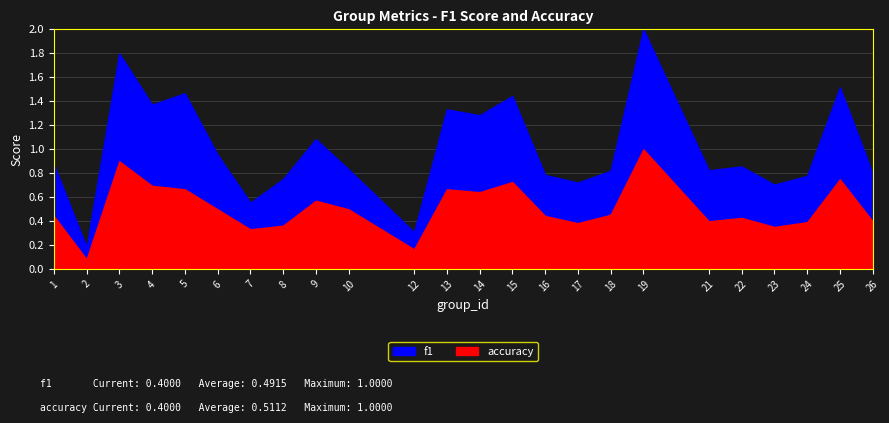

How many intersections are there between f1 and accuracy?

7